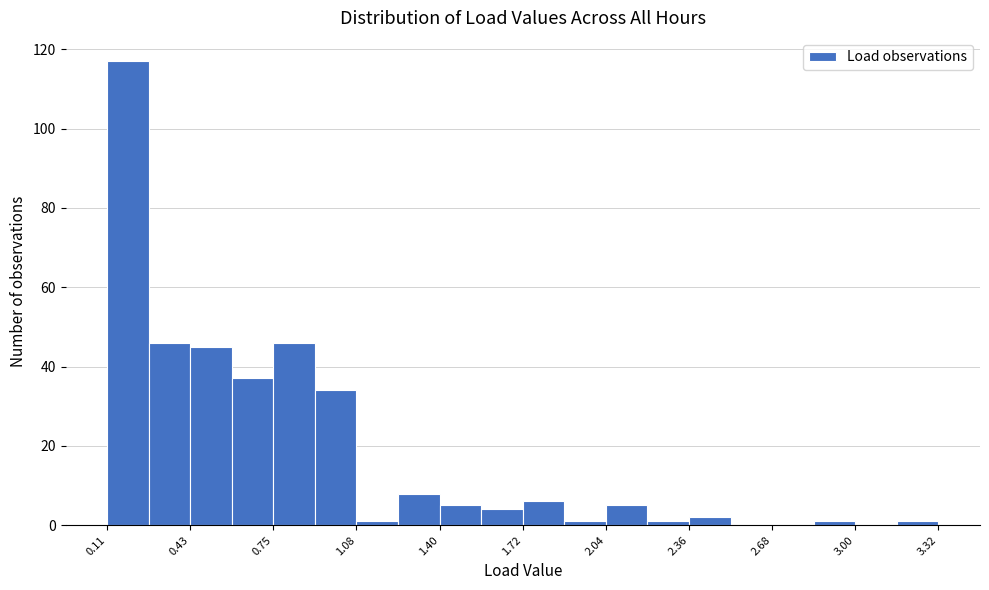

Around what value on the x-axis is the tallest bar? Give the approximate position of its centre, as read against the axis.

0.20